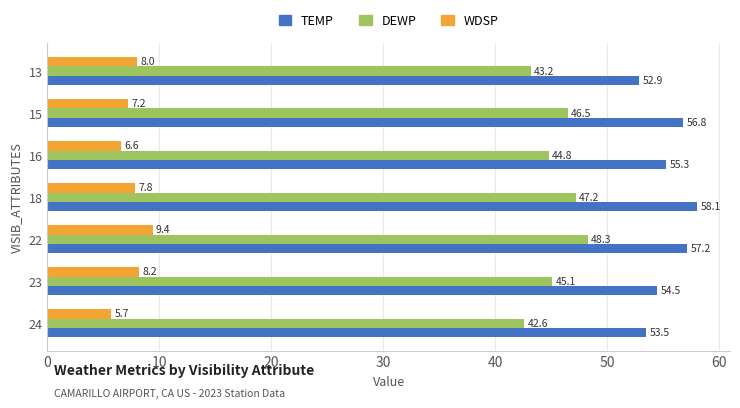

Between 23 and 16, which series saw the biggest shift?

WDSP